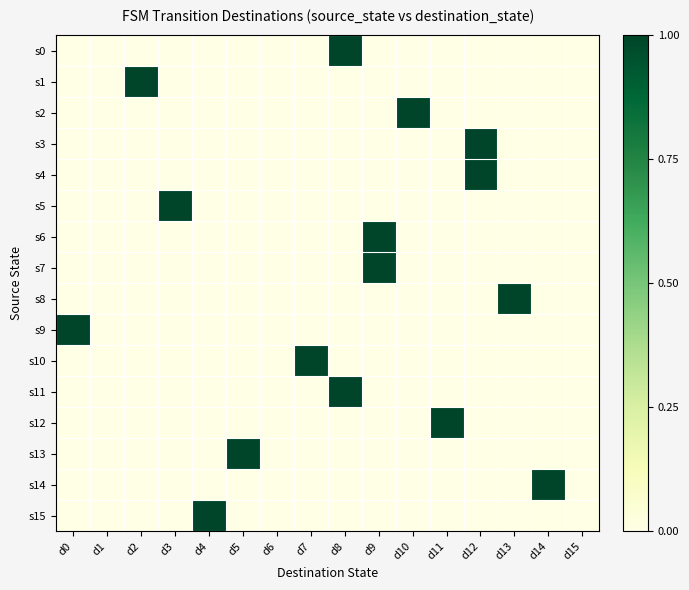

What is the total value across all series at d8?

2